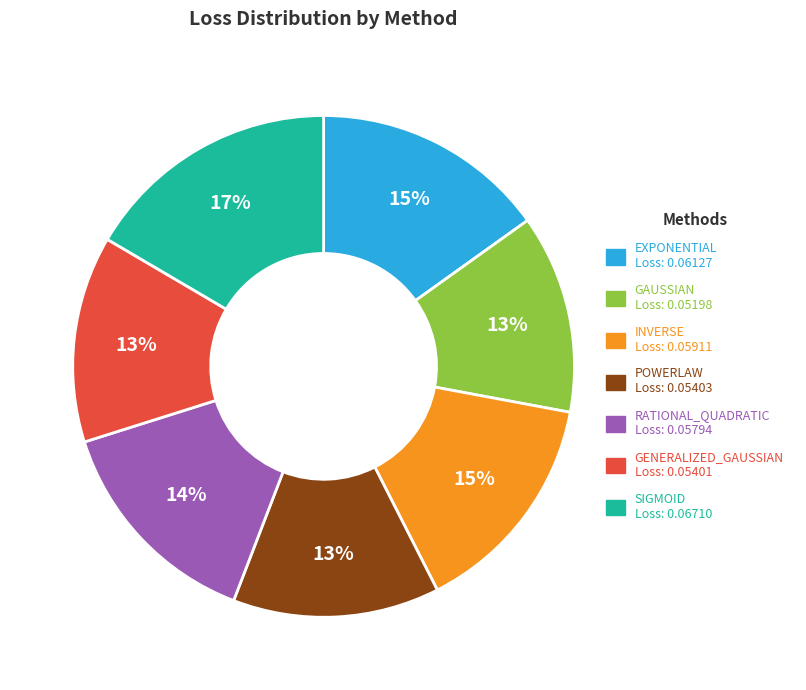

Is the sum of SIGMOID Loss: 0.06710 and GAUSSIAN Loss: 0.05198 greater than half?

No